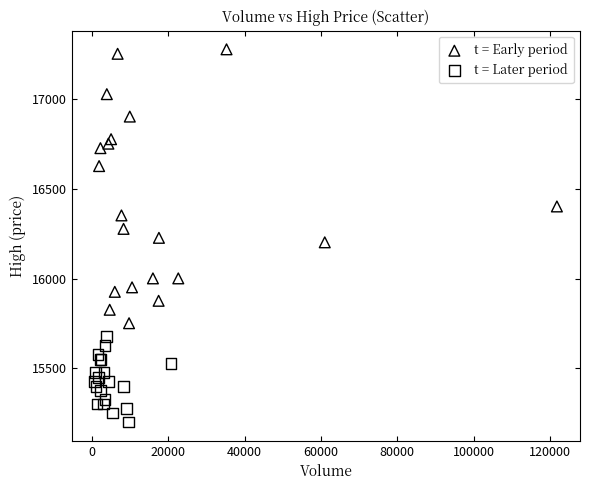

Which series reaches the maximum Y coordinate?

t = Early period